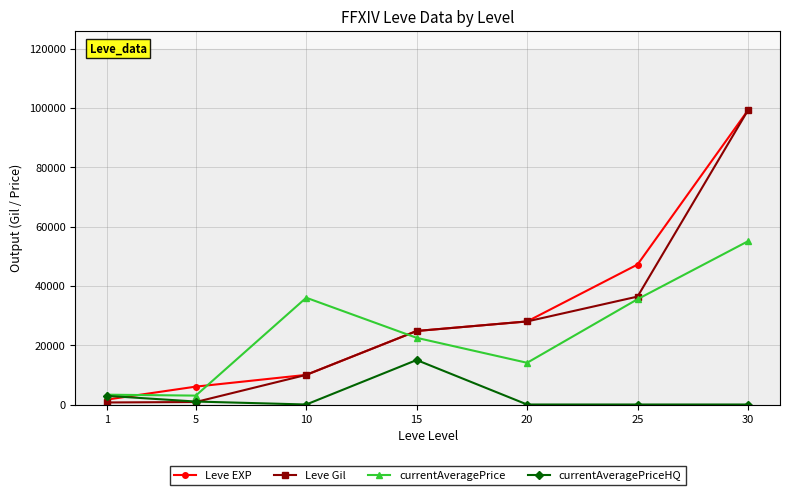

True or false: Leve Gil has a value of 99220 at 30.

True